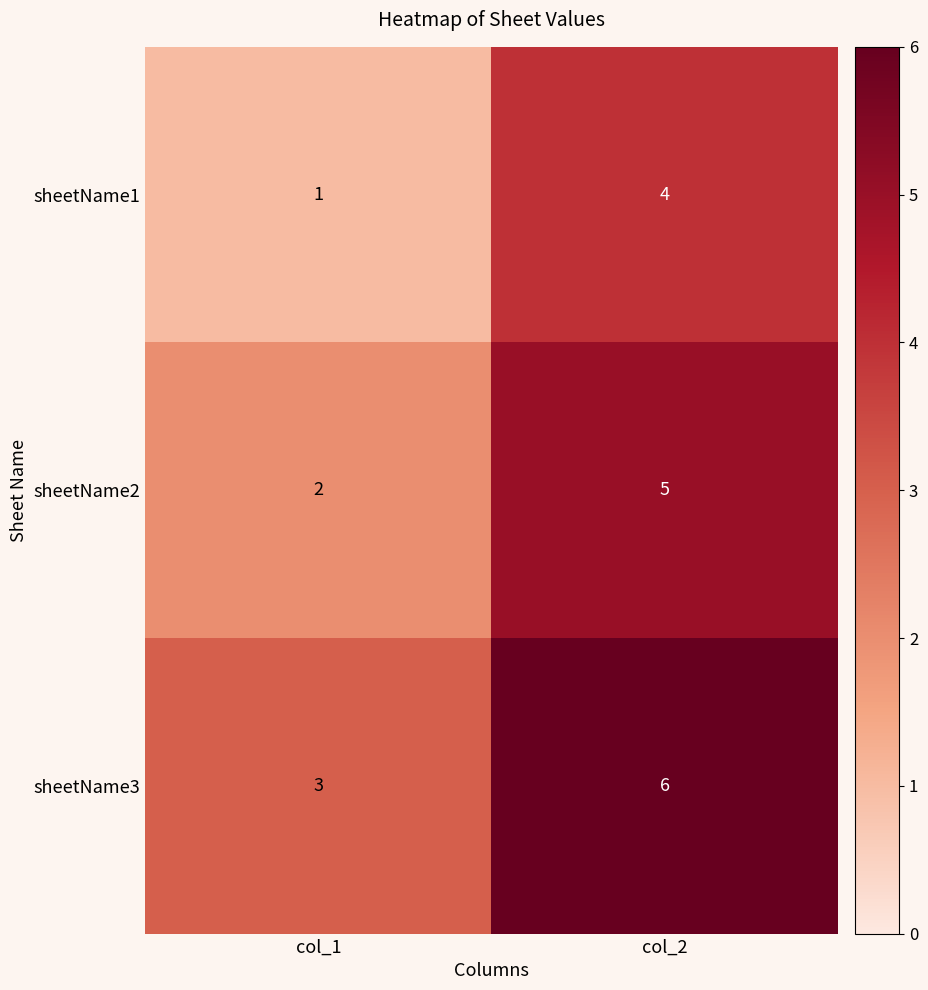

At which category does the chart reach its peak across all series?

col_2